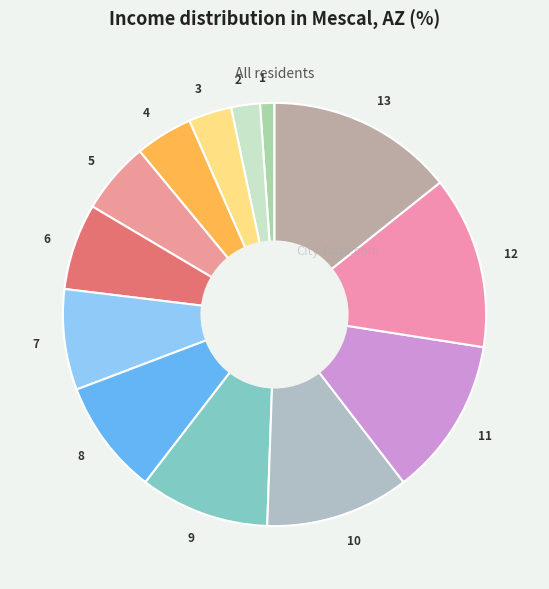

Combined, do 11 and 8 account for over 50%?

No